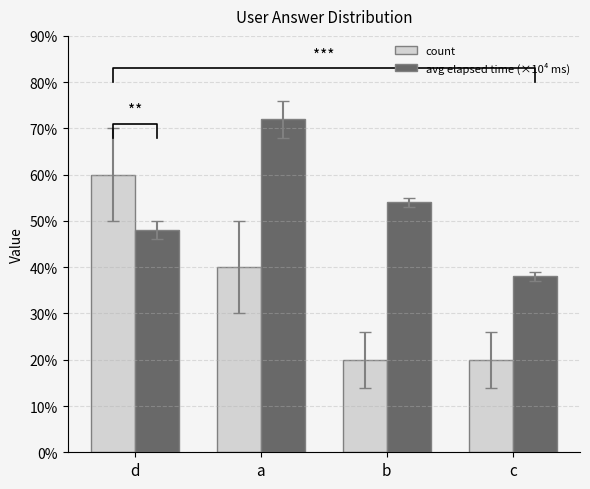

How many bars are there in each group?

2